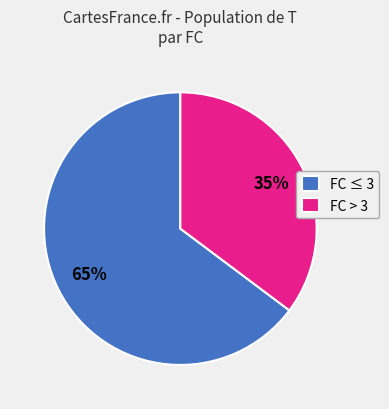

Between FC ≤ 3 and FC > 3, which is larger?

FC ≤ 3